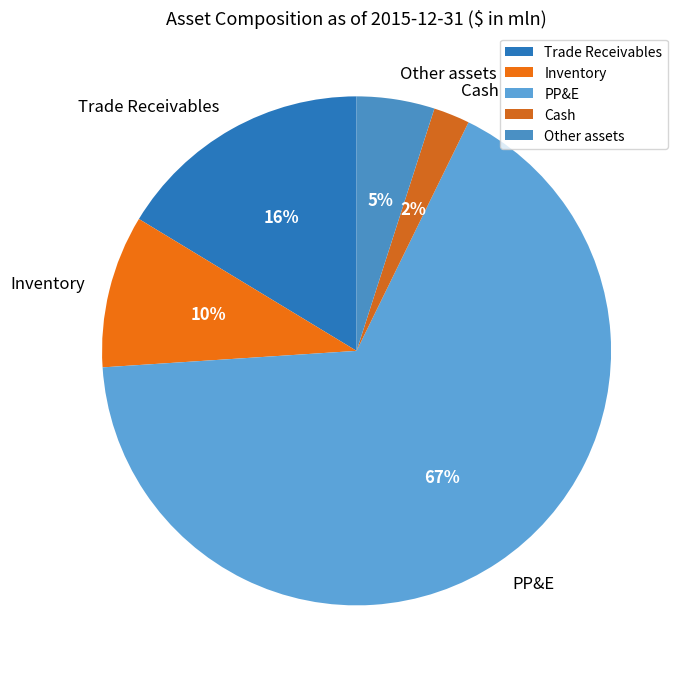

Is the sum of Inventory and PP&E greater than half?

Yes